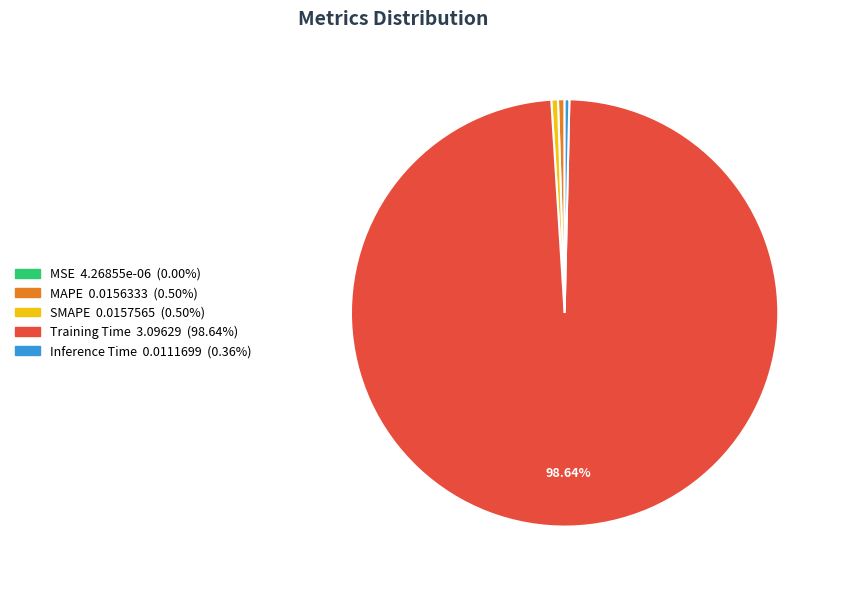

To the nearest percent, what is the average slice percentage?

20%